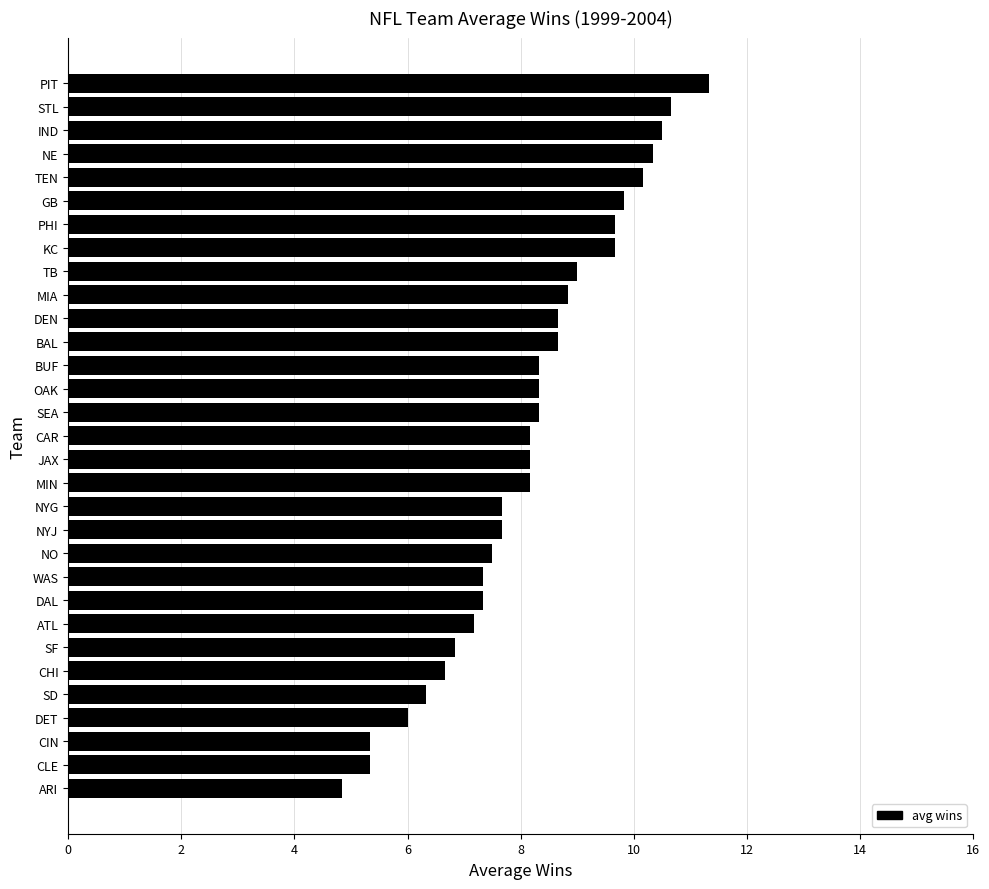

What value does the data have at ATL?

7.2